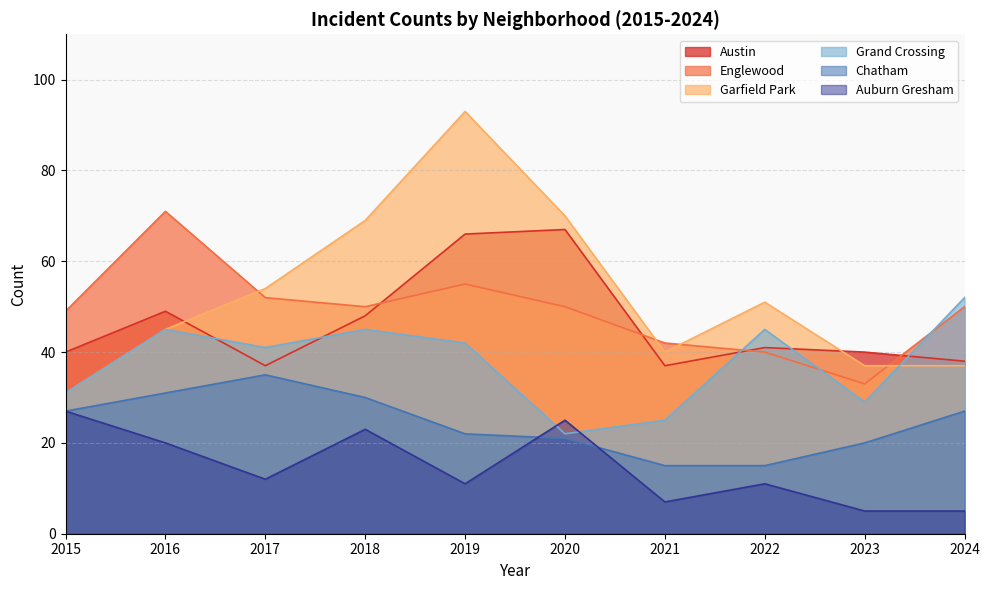

Which series has the widest spread of values?

Garfield Park